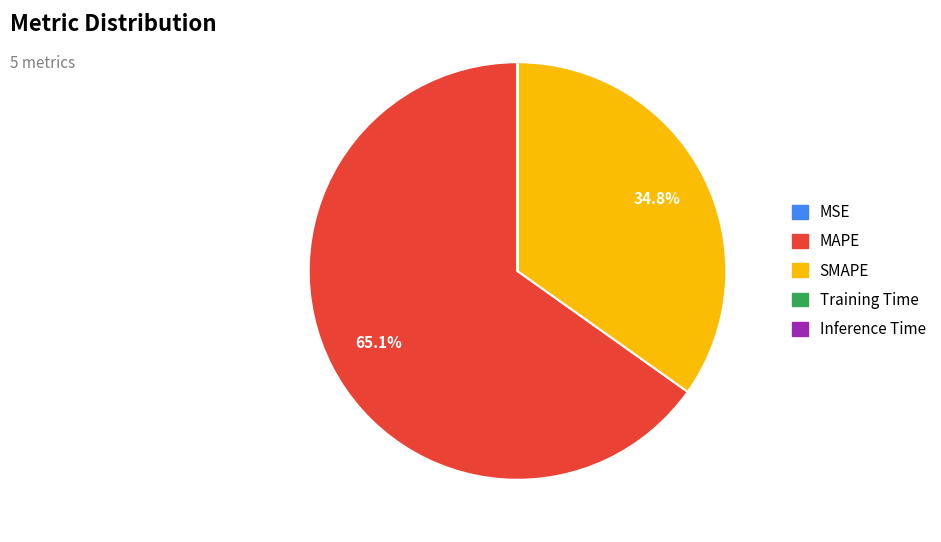

Which slice is the largest?

MAPE